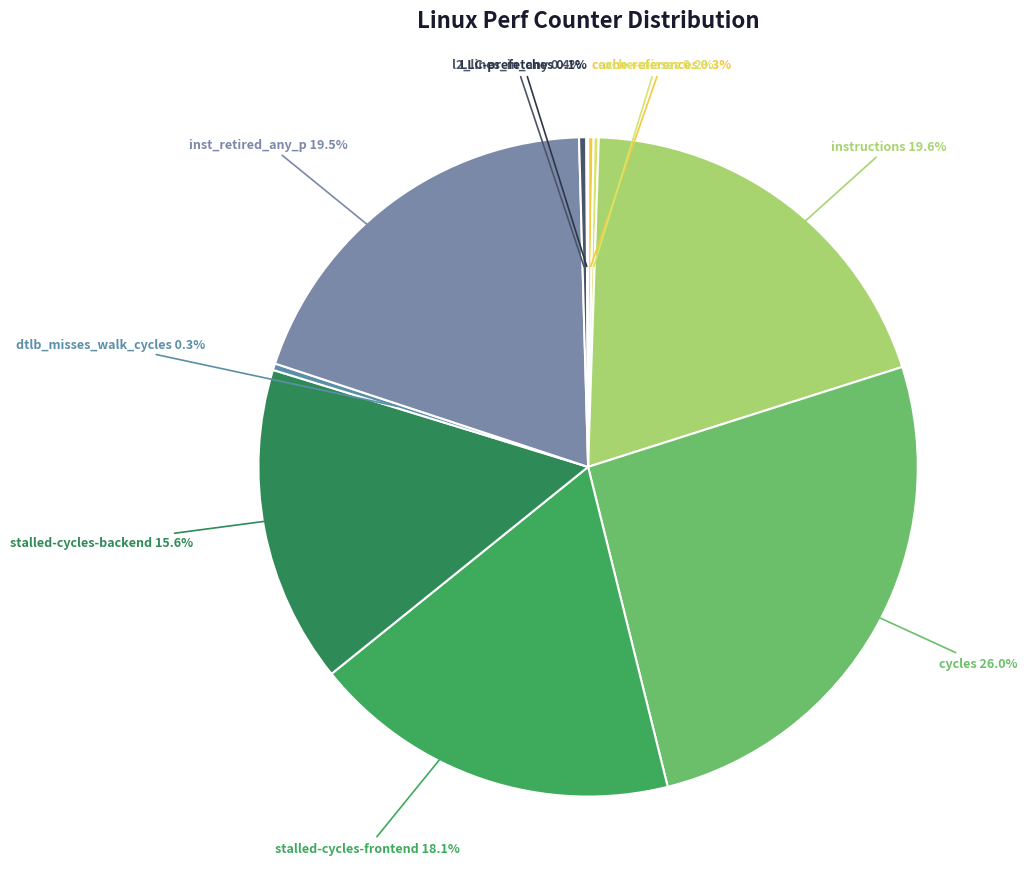

What is the largest slice in the pie chart?

cycles